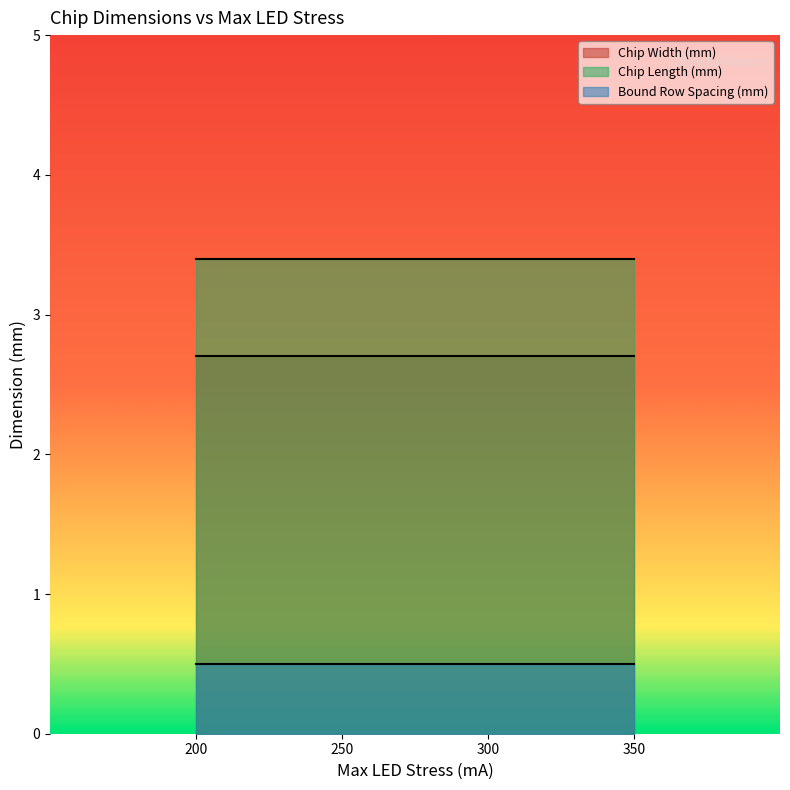

Reading right to left, list all the values displayed in this chart.

Chip Width (mm): 350=2.7	300=2.7	250=2.7	200=2.7
Chip Length (mm): 350=3.4	300=3.4	250=3.4	200=3.4
Bound Row Spacing (mm): 350=0.5	300=0.5	250=0.5	200=0.5